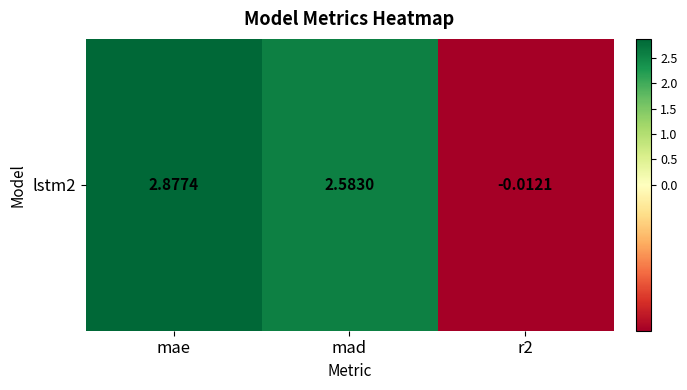

What value does the data have at mae?

2.9